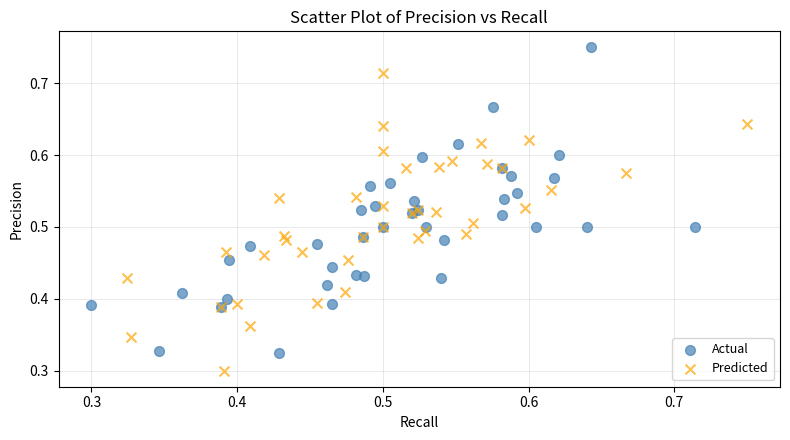

Which series has the widest spread of Y values?

Actual